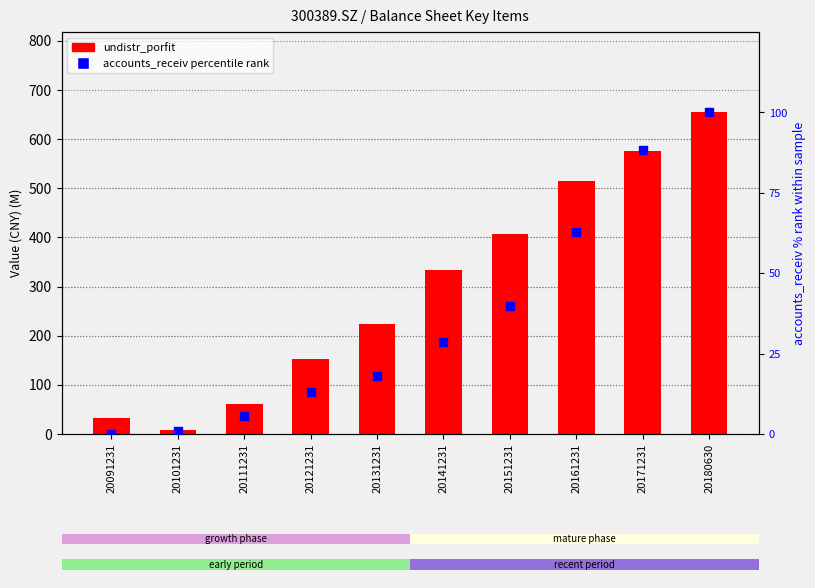

What are all the series names shown in the legend?

undistr_porfit, accounts_receiv percentile rank